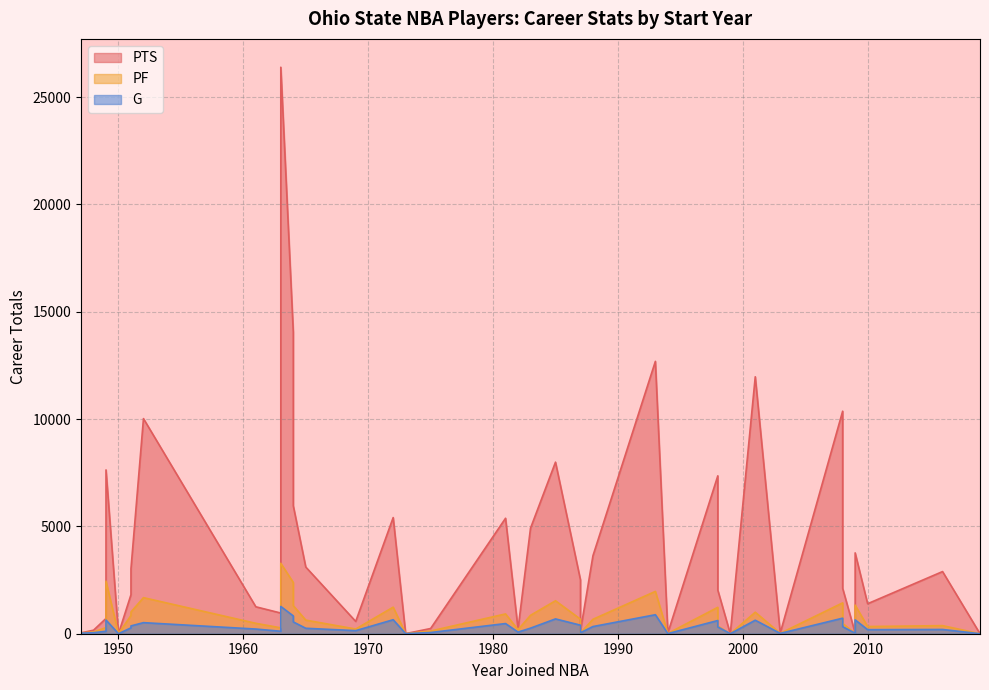

Is it true that PF equals 858 at 1983?

True